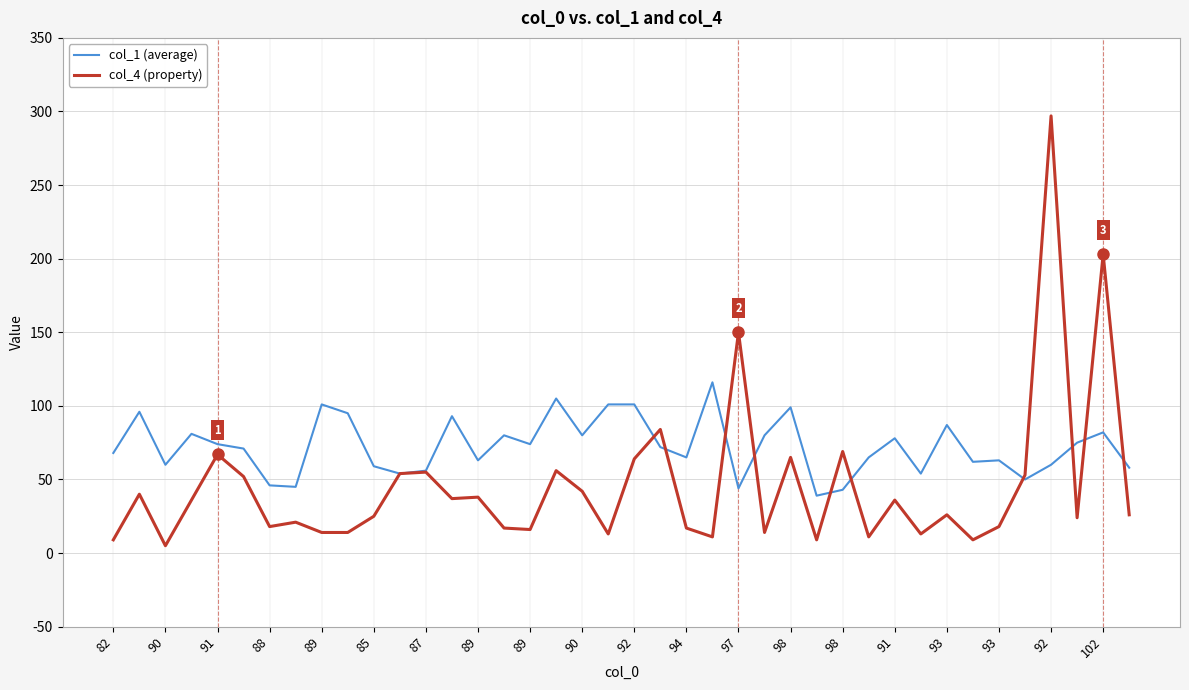

What is the minimum value for col_1 (average)?

39